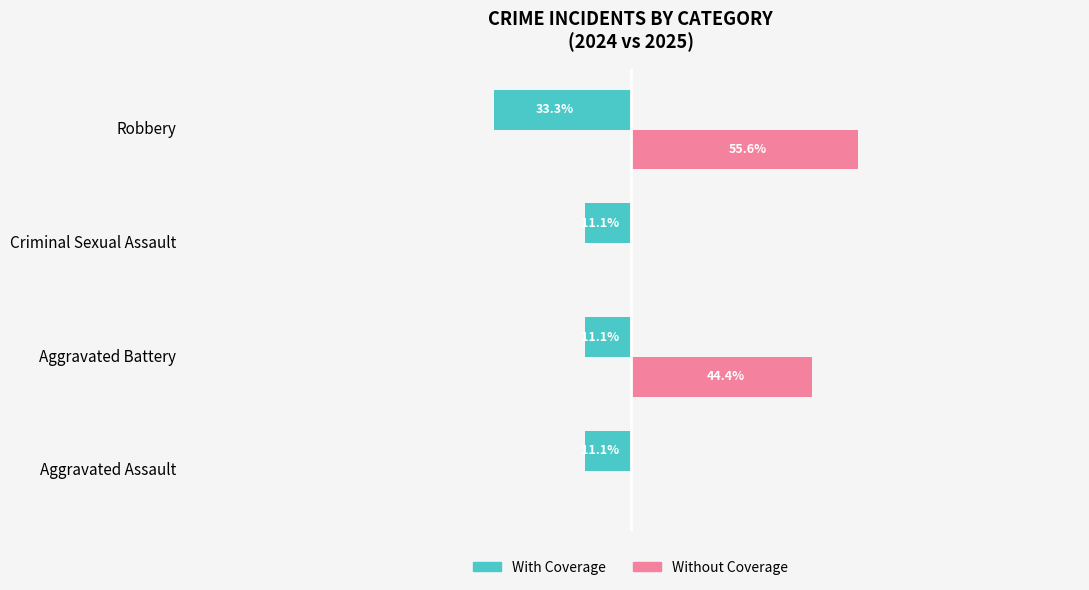

What are all the series names shown in the legend?

With Coverage, Without Coverage